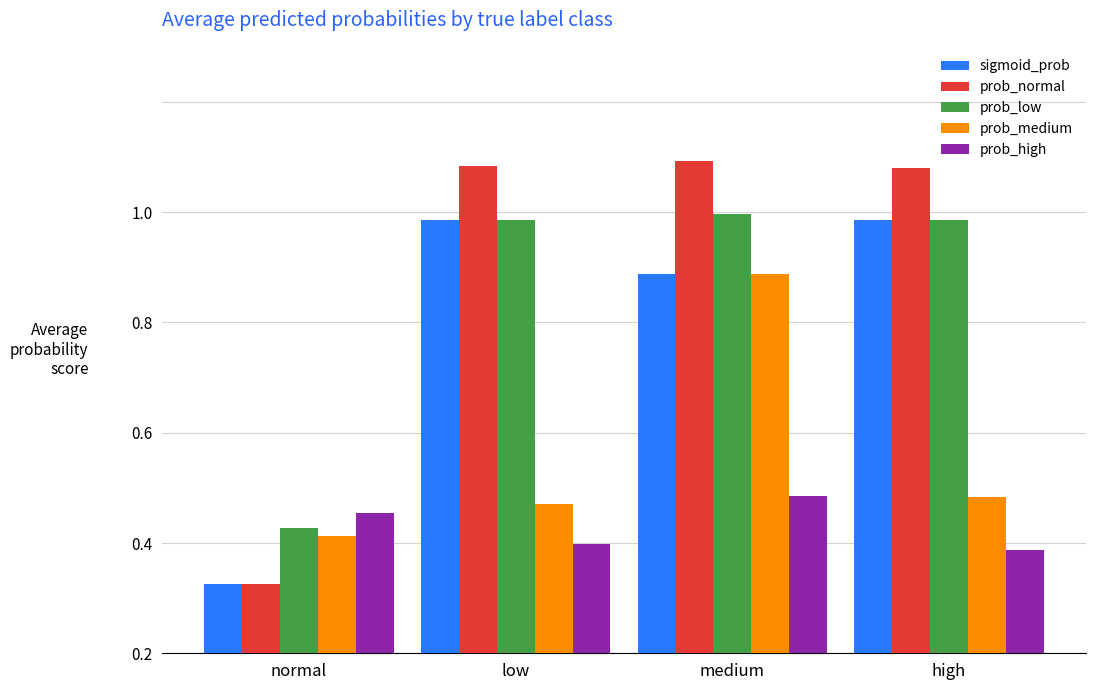

What are all the series names shown in the legend?

sigmoid_prob, prob_normal, prob_low, prob_medium, prob_high